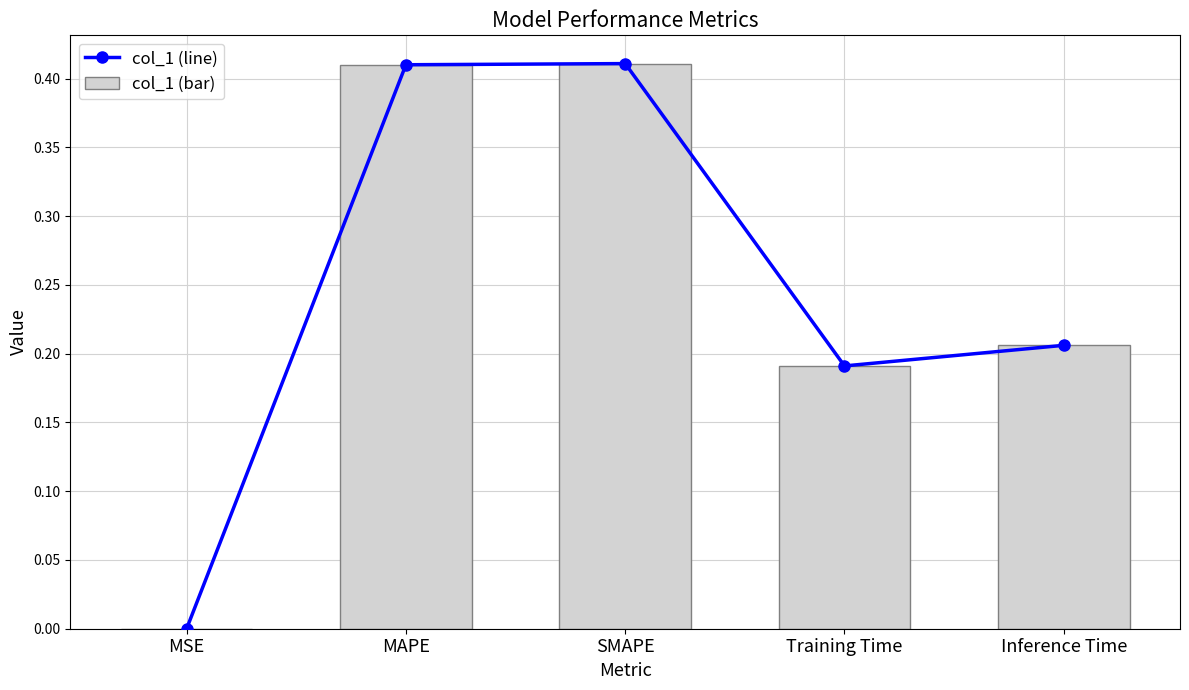

Rank the categories by col_1 (bar) value from highest to lowest.

SMAPE, MAPE, Inference Time, Training Time, MSE